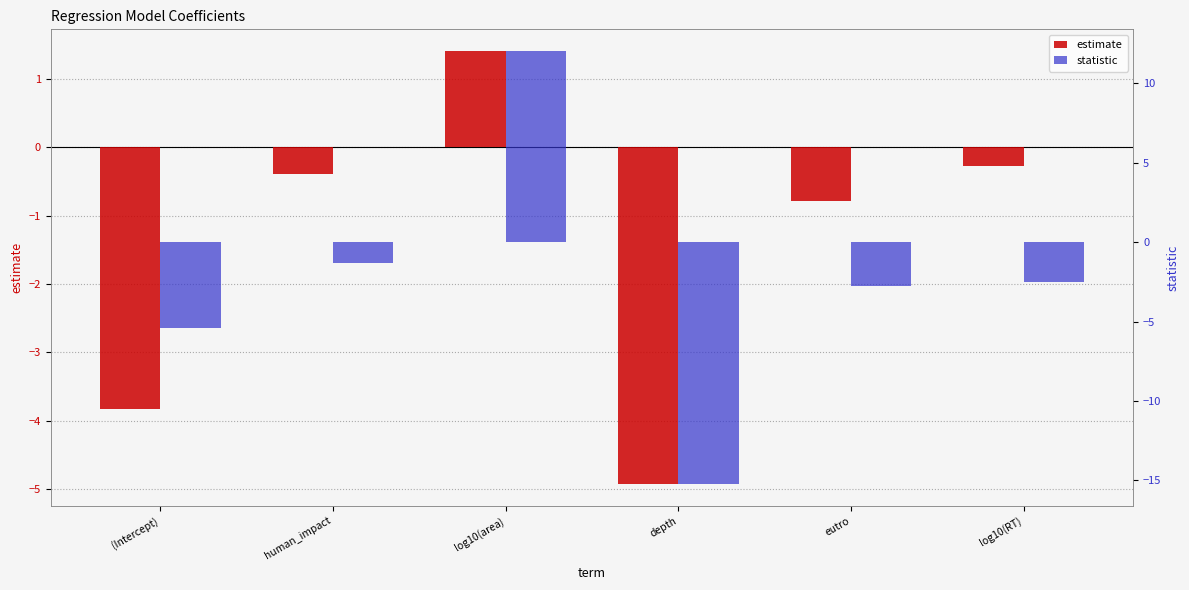

What is the sum of the statistic values at (Intercept) and depth?

-20.6